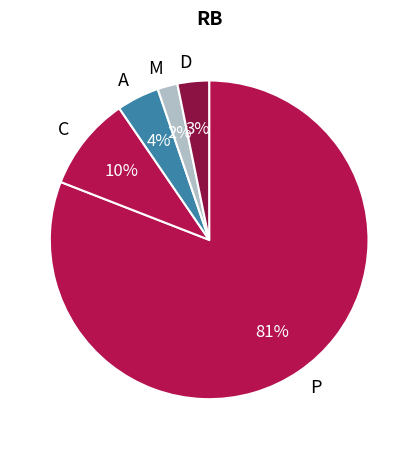

Rank the categories by value from highest to lowest.

P, C, A, D, M